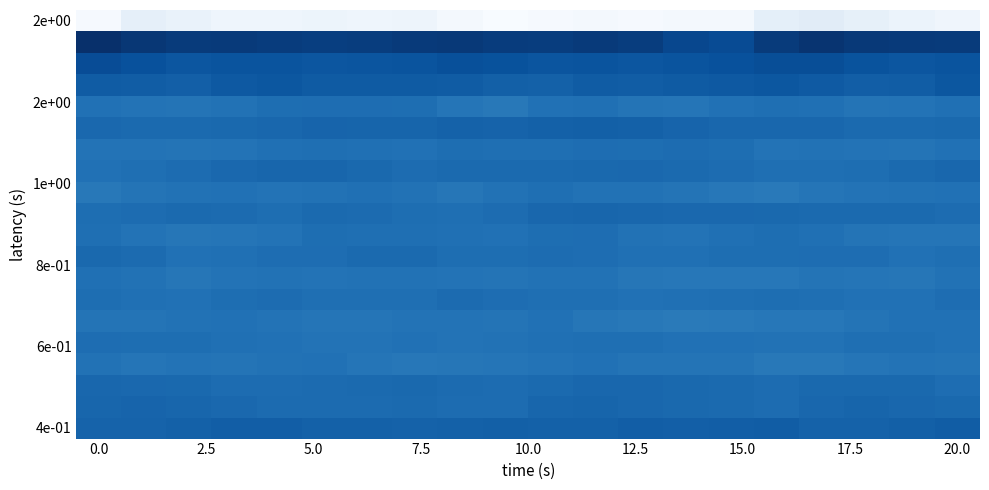

Count the number of data series in this chart.

20